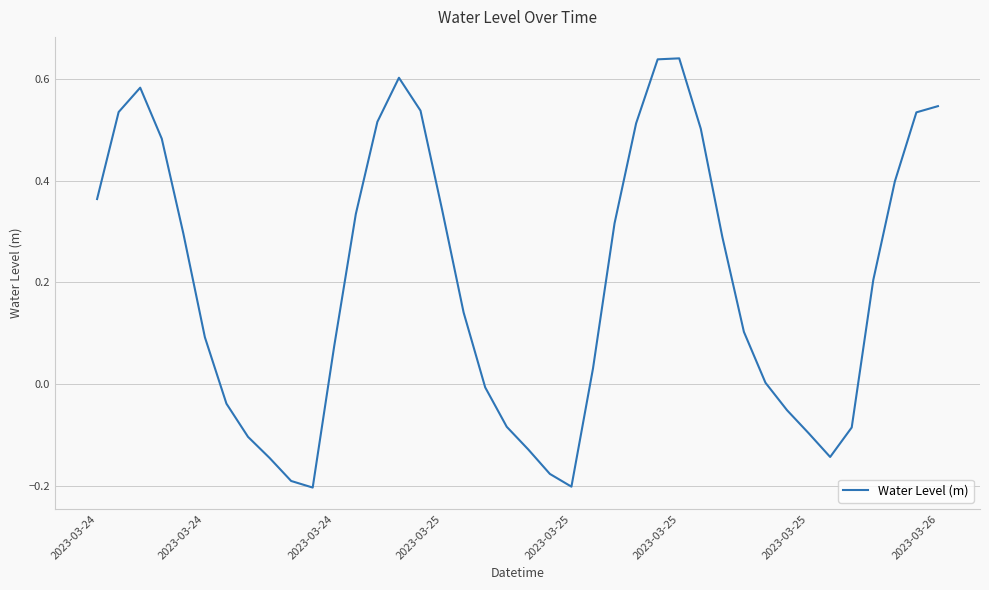

What is the sum of all values?

8.0